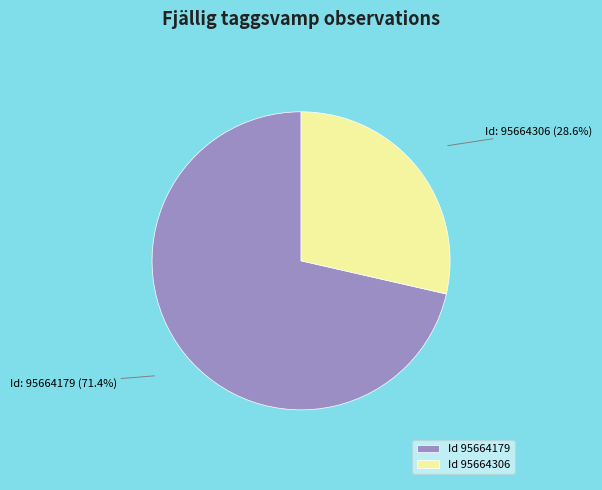

What is the largest slice in the pie chart?

Id 95664179